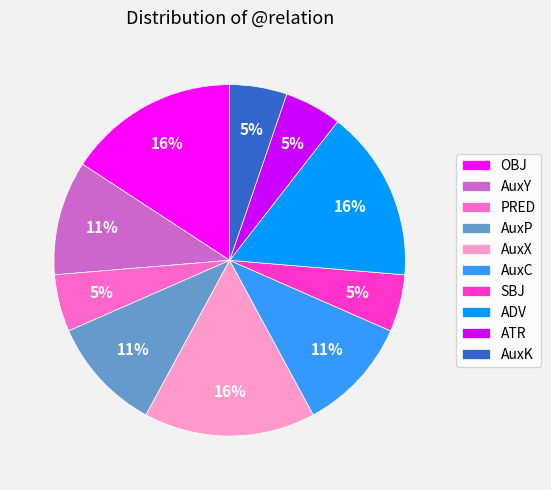

Which has a higher value, OBJ or AuxK?

OBJ